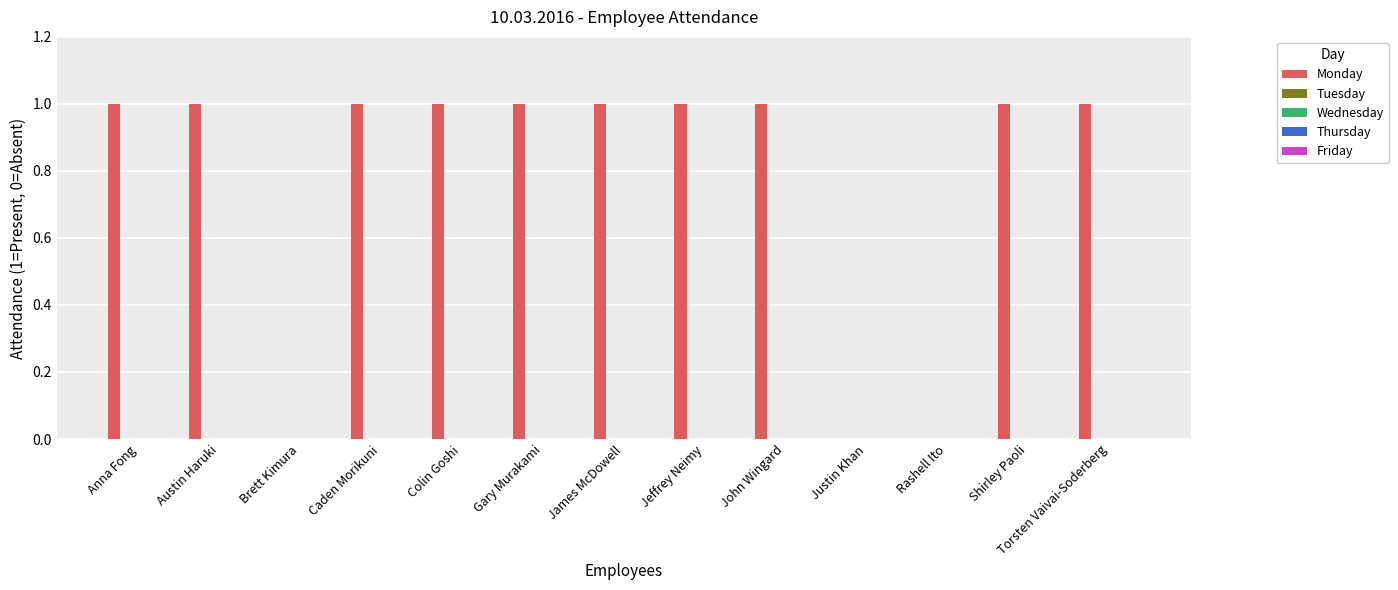

What is the sum of all values?

10